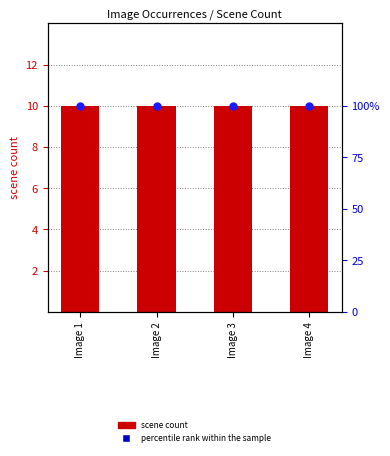

Which series has the largest total across all categories?

percentile rank within the sample